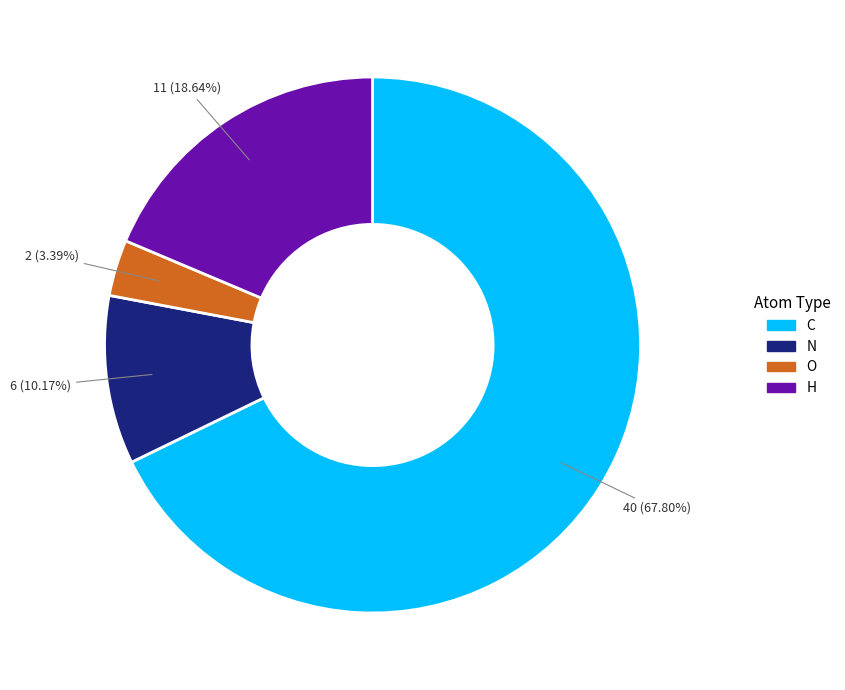

How many segments does this pie chart have?

4